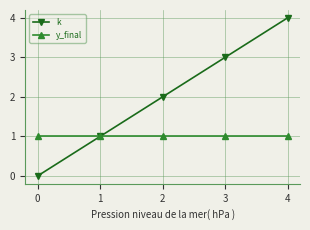

Does the chart have visible grid lines?

Yes